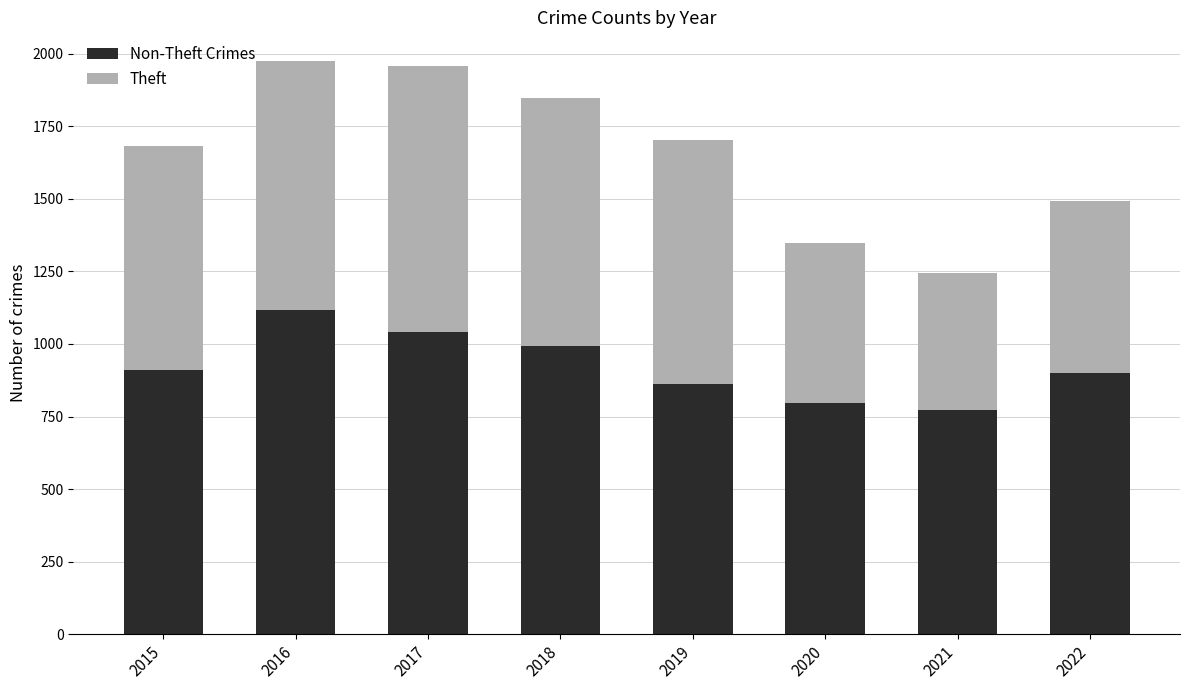

What is the total value across all series at 2016?

1975